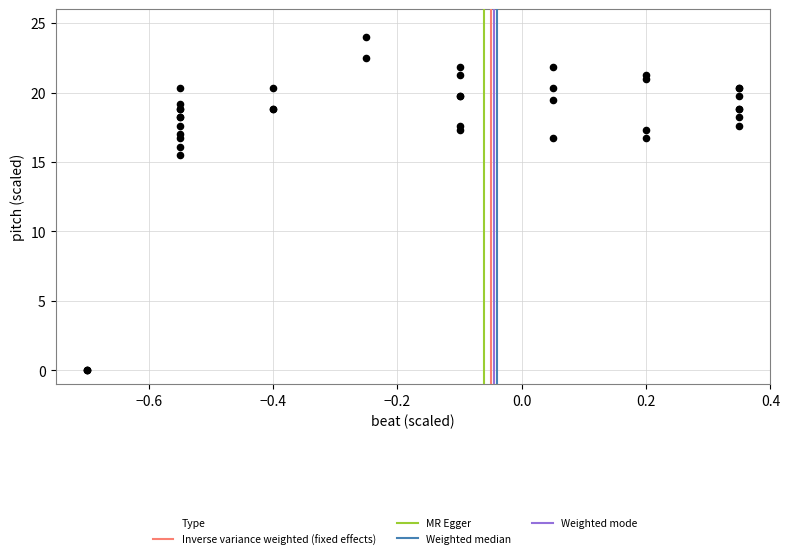

What Y value in the scatter plot is closest to 12?

15.5